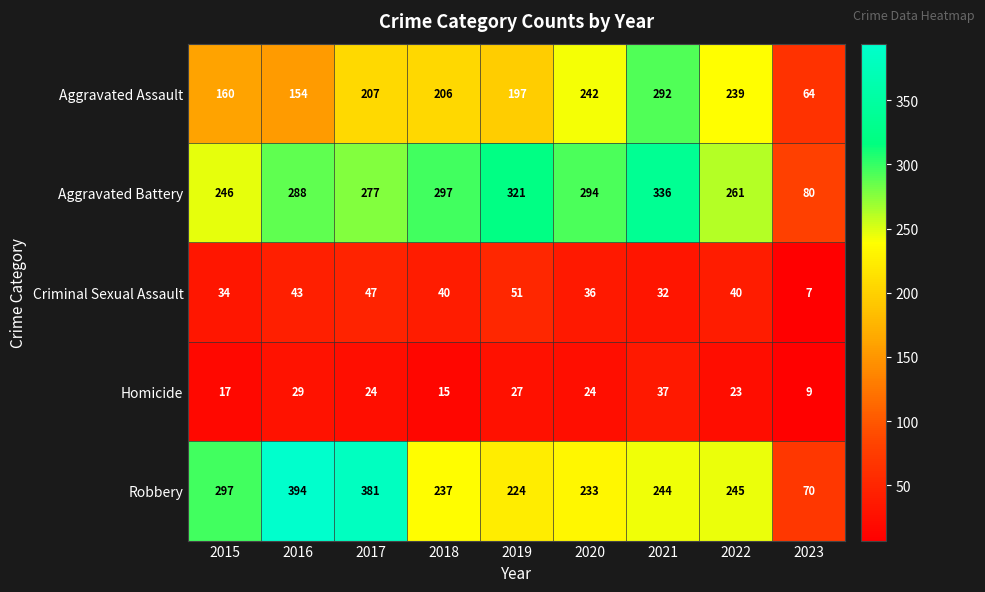

Which series has the widest spread of values?

Robbery